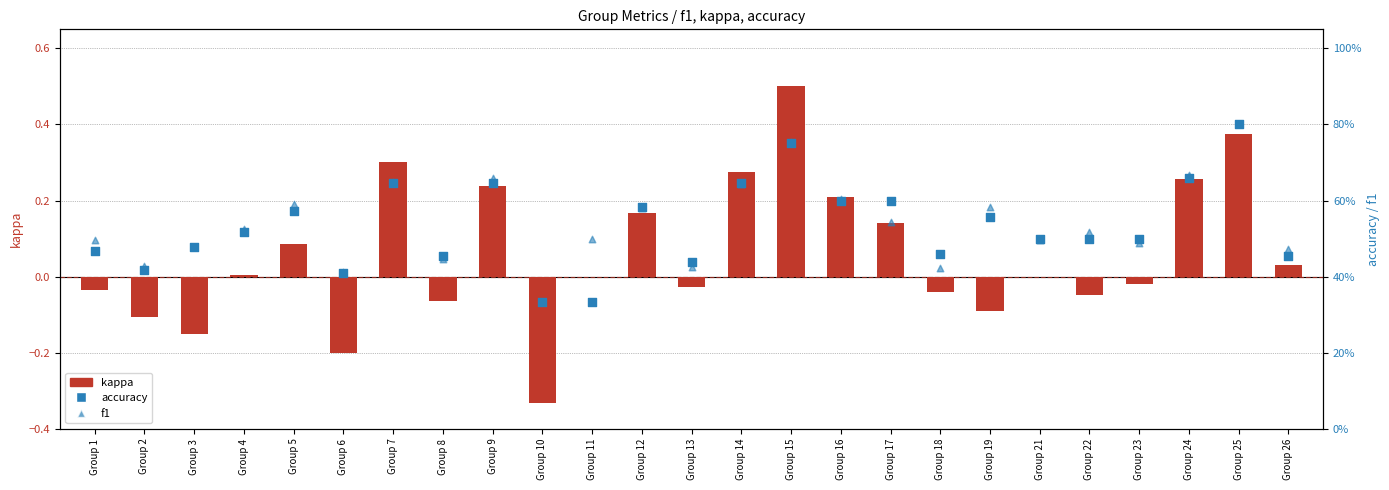

Which series has the largest Y range (max minus min)?

kappa